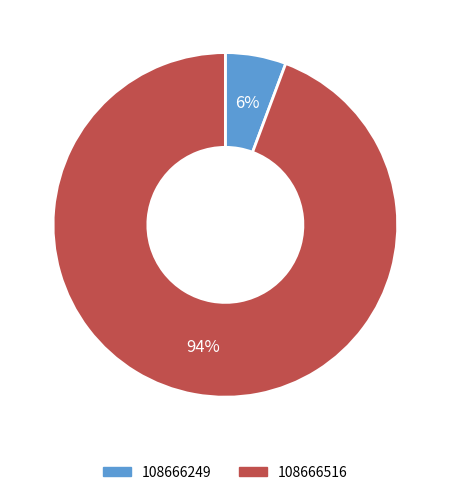

Which has a higher value, 108666516 or 108666249?

108666516